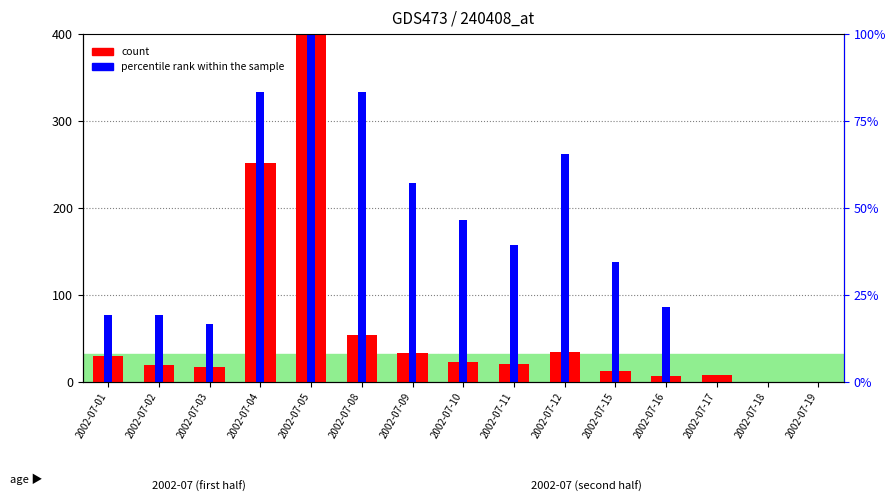

What is the difference between the highest and lowest values at 2002-07-09?

195.4